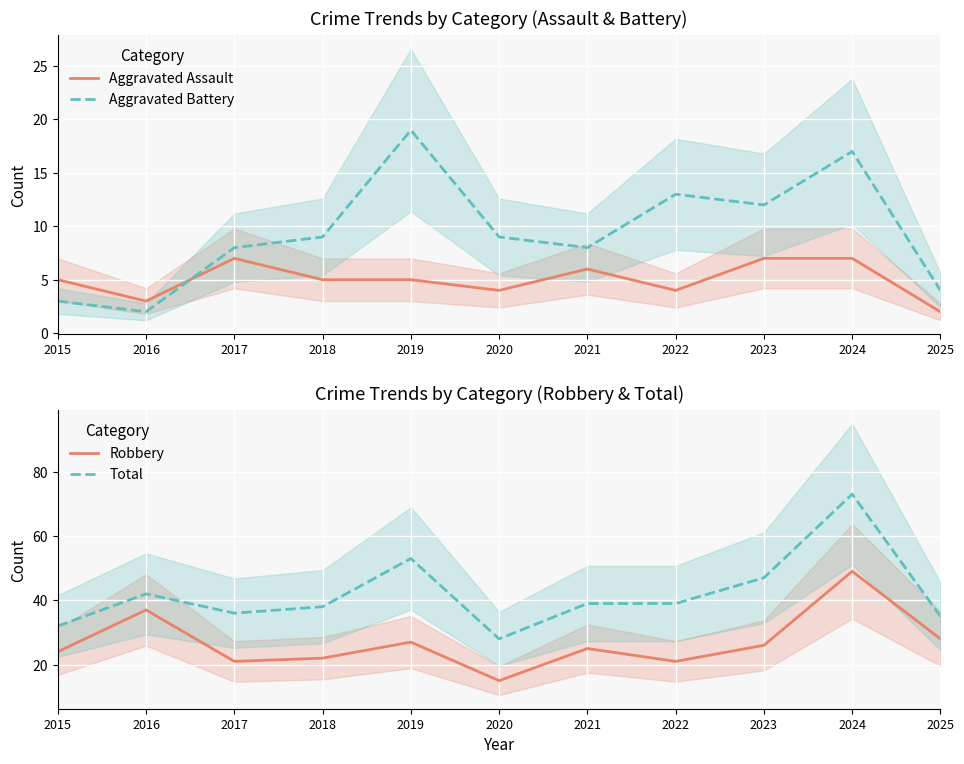

Reading left to right, list all the values displayed in this chart.

Aggravated Assault: 2015=5	2016=3	2017=7	2018=5	2019=5	2020=4	2021=6	2022=4	2023=7	2024=7	2025=2
Aggravated Battery: 2015=3	2016=2	2017=8	2018=9	2019=19	2020=9	2021=8	2022=13	2023=12	2024=17	2025=4
Robbery: 2015=24	2016=37	2017=21	2018=22	2019=27	2020=15	2021=25	2022=21	2023=26	2024=49	2025=28
Total: 2015=32	2016=42	2017=36	2018=38	2019=53	2020=28	2021=39	2022=39	2023=47	2024=73	2025=35